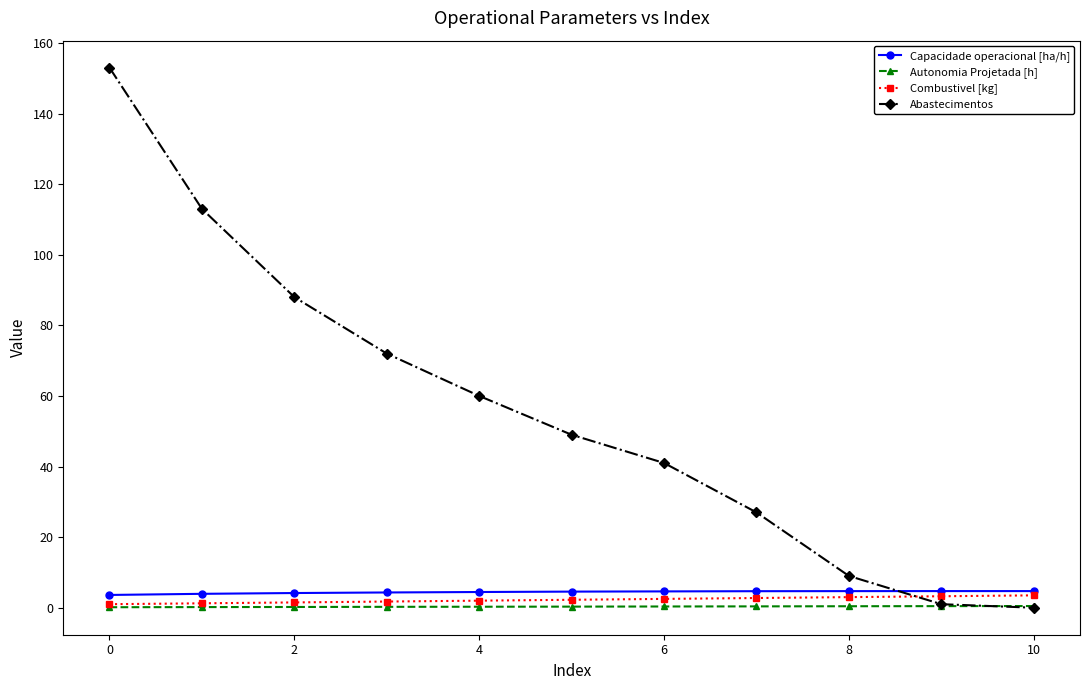

At how many categories does at least one series exceed 77?

3